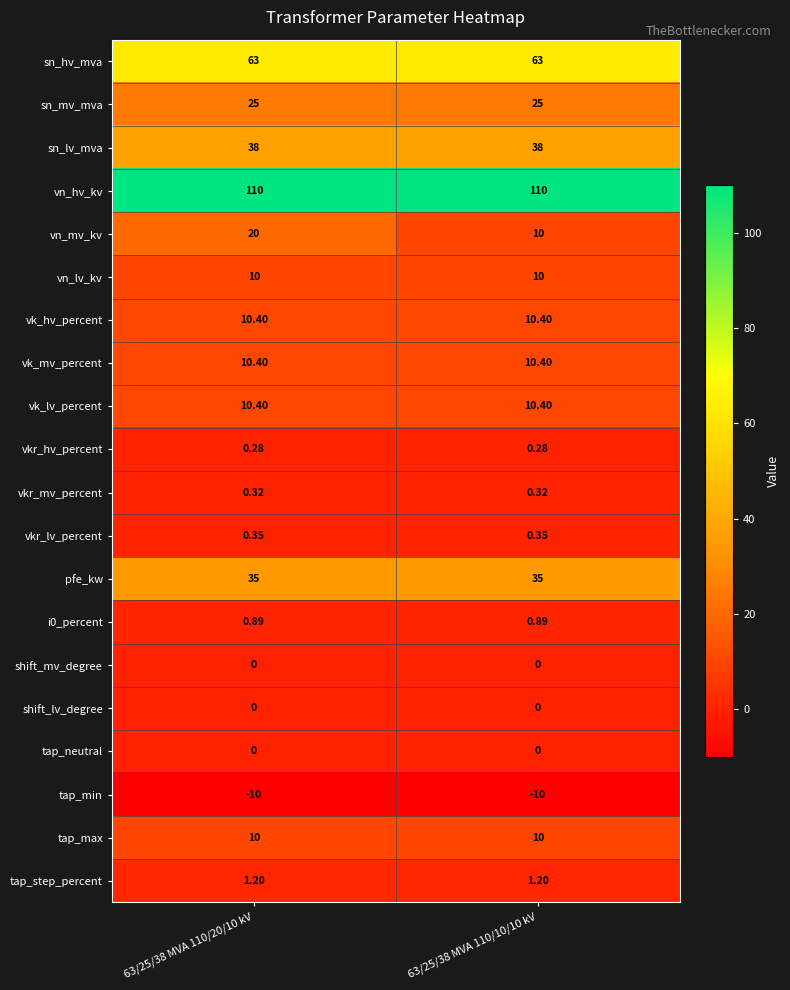

Between 63/25/38 MVA 110/20/10 kV and 63/25/38 MVA 110/10/10 kV, which series saw the biggest shift?

vn_mv_kv